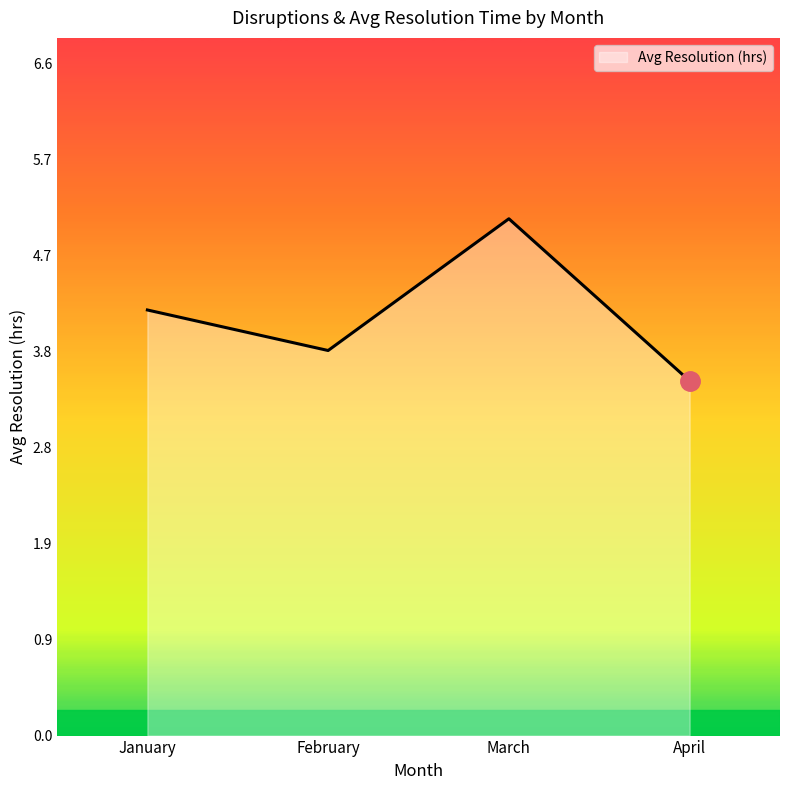

How many distinct data groups are displayed?

1